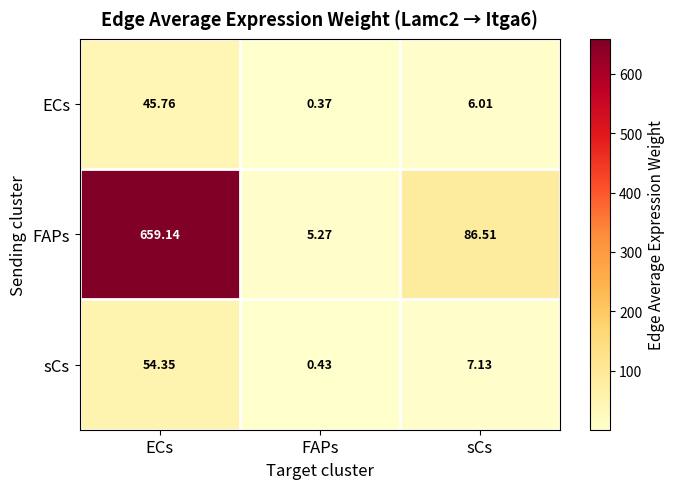

Which series changed the most between FAPs and sCs?

FAPs